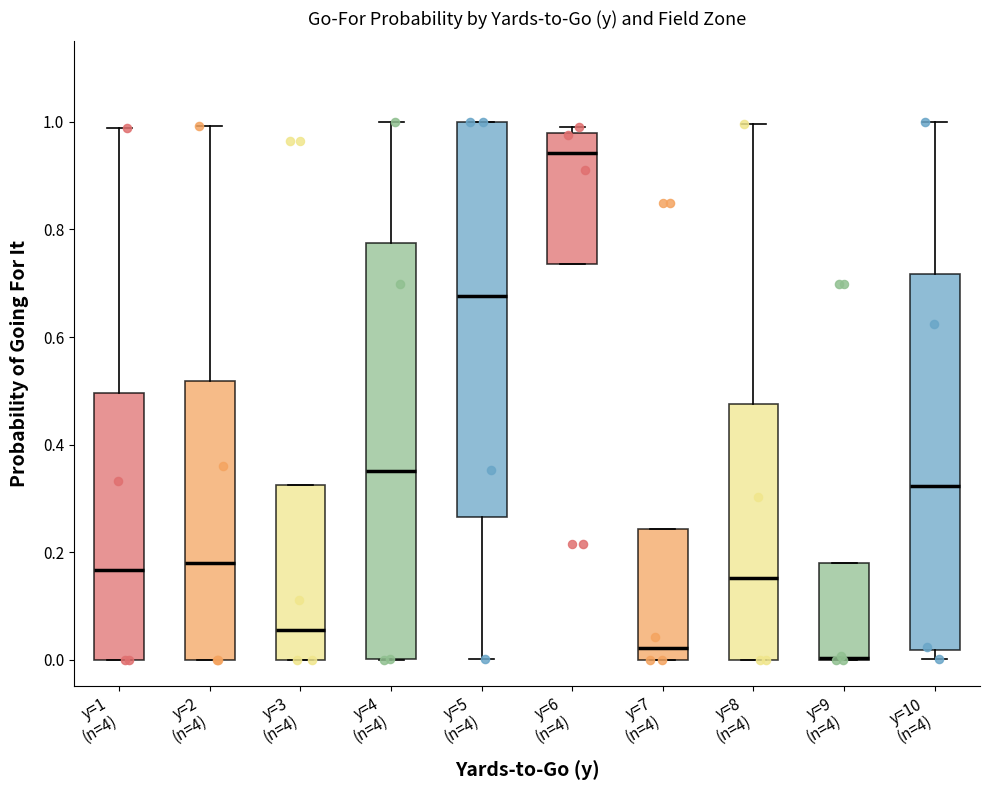

Where does the median line of the box for y=10 (n=4) sit on the y-axis? The values are not printed on the chart, so give them approximately, as read against the axis.

0.32